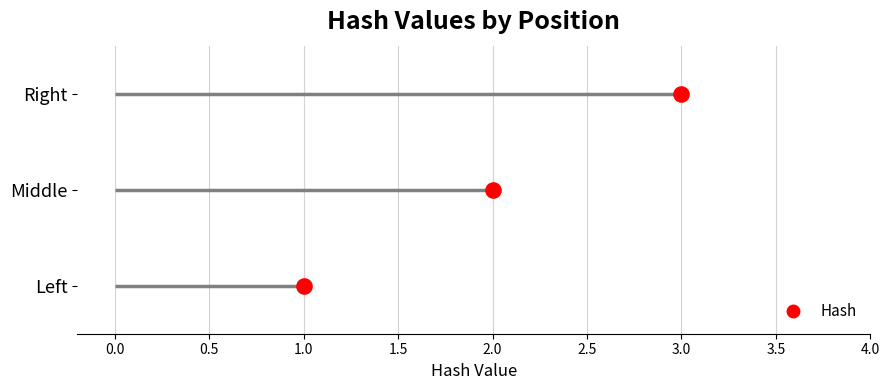

What is the change in value from Middle to Right?

+1